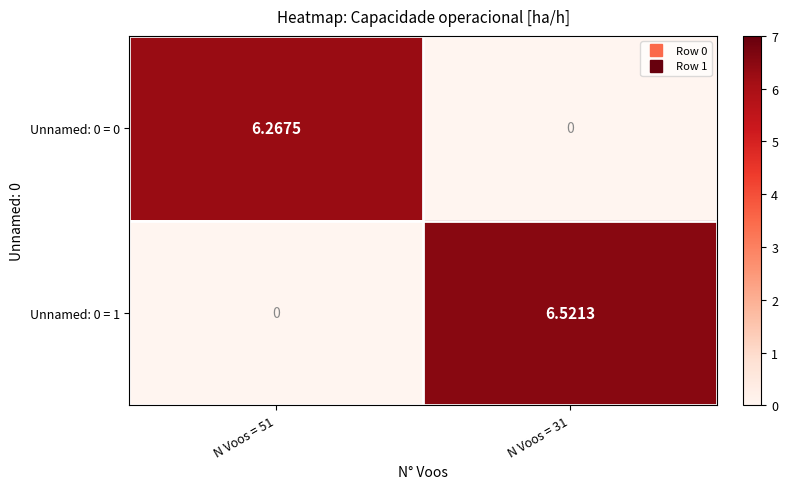

Is the value of Unnamed: 0 = 1 at N Voos = 31 greater than the value of Unnamed: 0 = 0 at N Voos = 31?

Yes